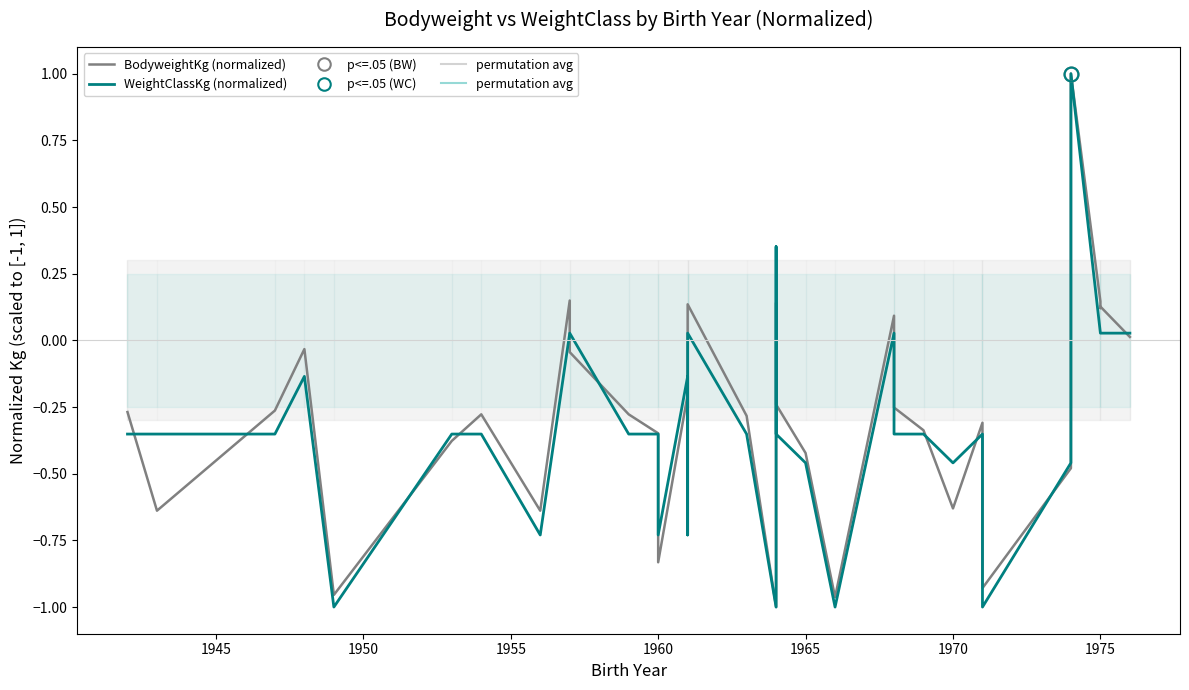

How many values in the WeightClassKg (normalized) series are below 0?

28